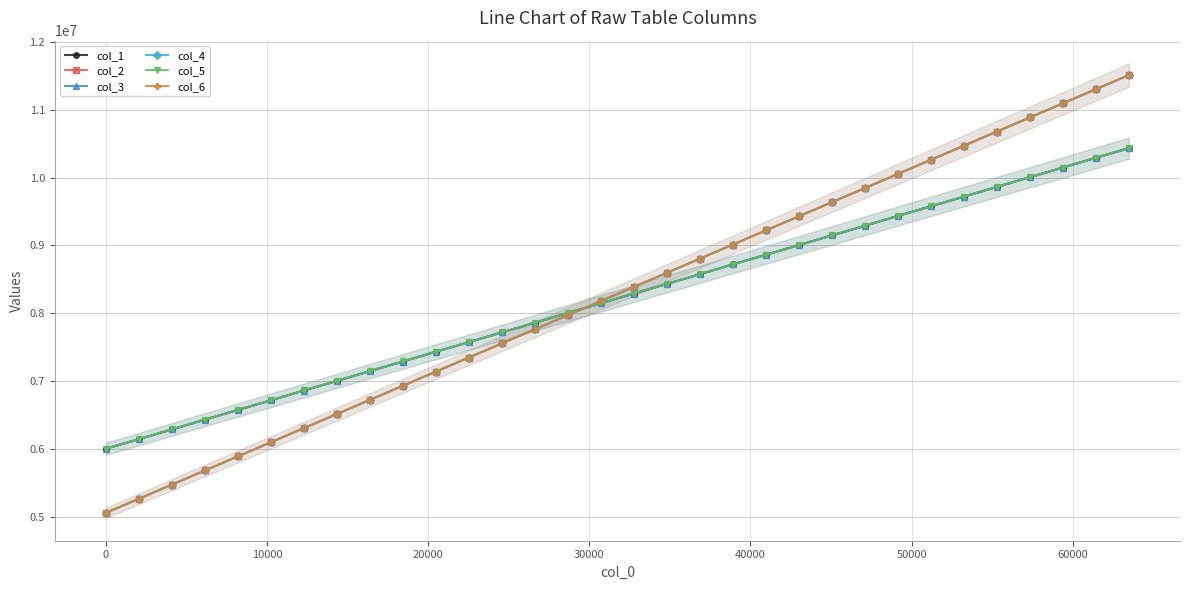

What is the minimum value for col_5?

6001515